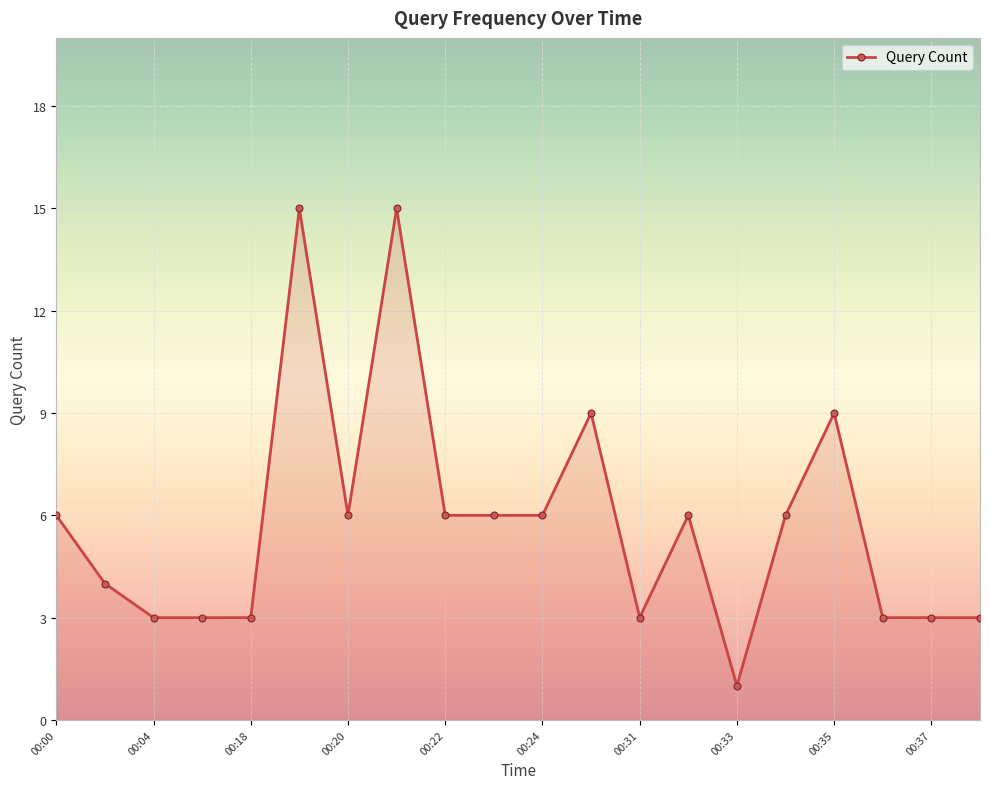

Reading left to right, transcribe all the data shown in this chart.

6	4	3	3	3	15	6	15	6	6	6	9	3	6	1	6	9	3	3	3